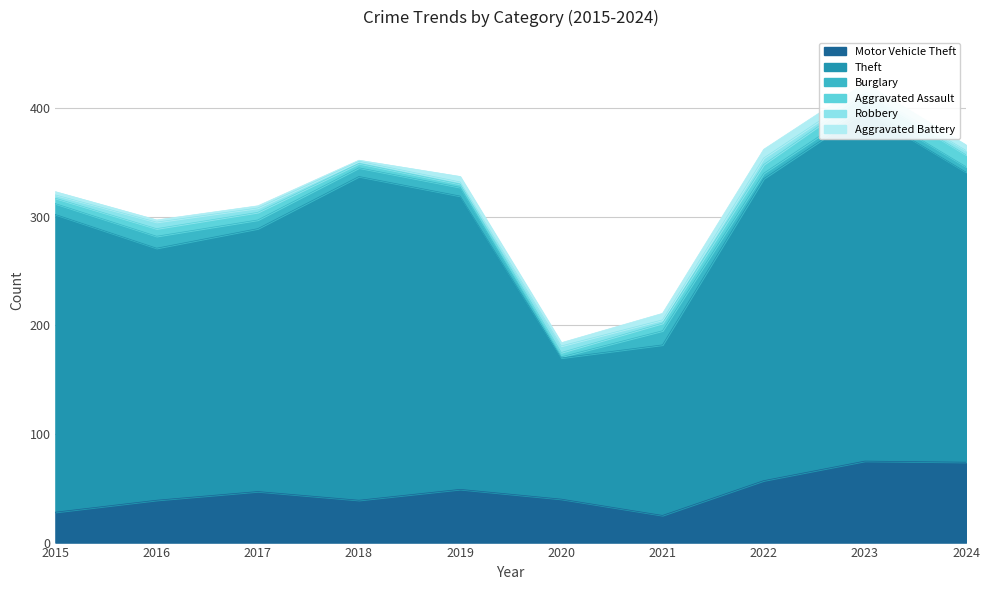

At which label does Robbery reach its minimum?

2018